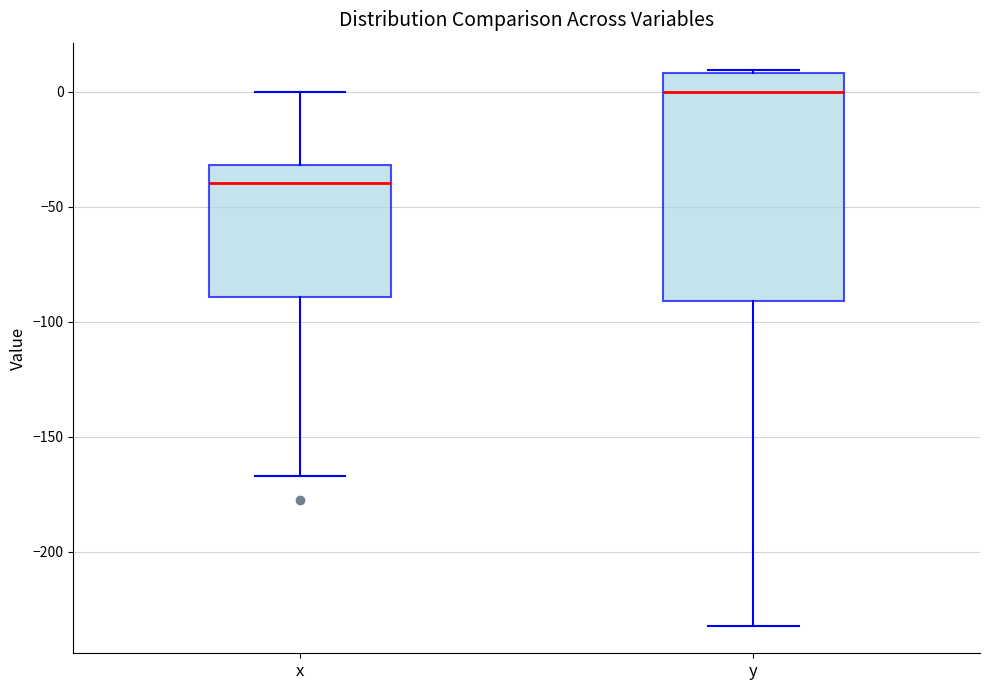

Comparing the boxes themselves (not the whiskers), which one is the tallest?

y